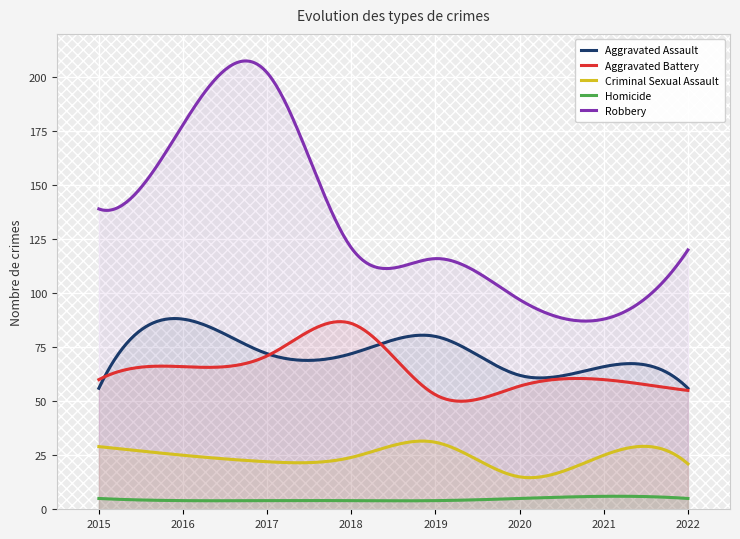

At 2021, list the series in order from smallest to largest.

Homicide, Criminal Sexual Assault, Aggravated Battery, Aggravated Assault, Robbery